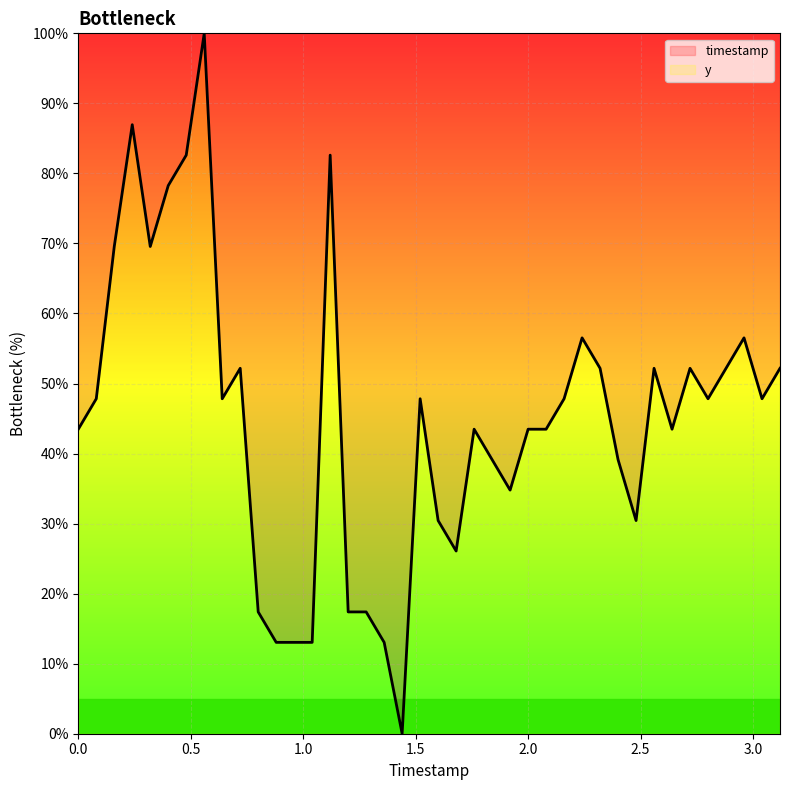

What is the difference between the maximum and minimum values?

100.0